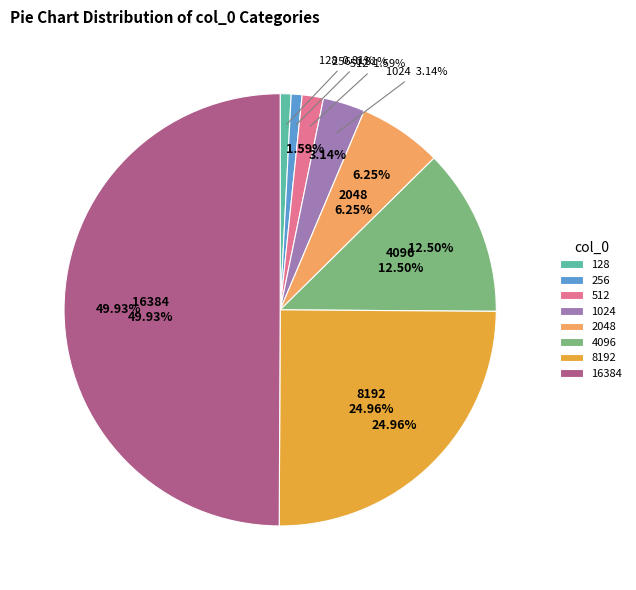

What percentage is NOT represented by 8192?

75.0%